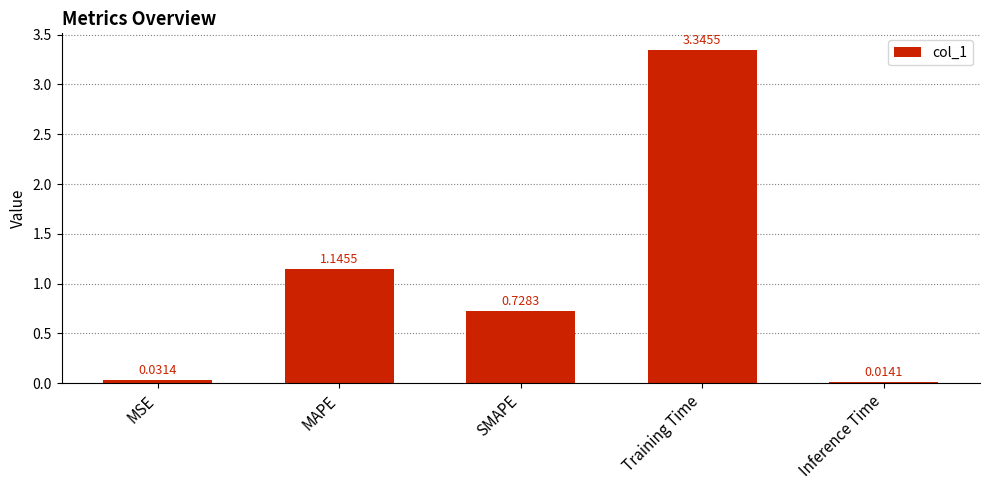

What is the sum of the values at Inference Time and Training Time?

3.4